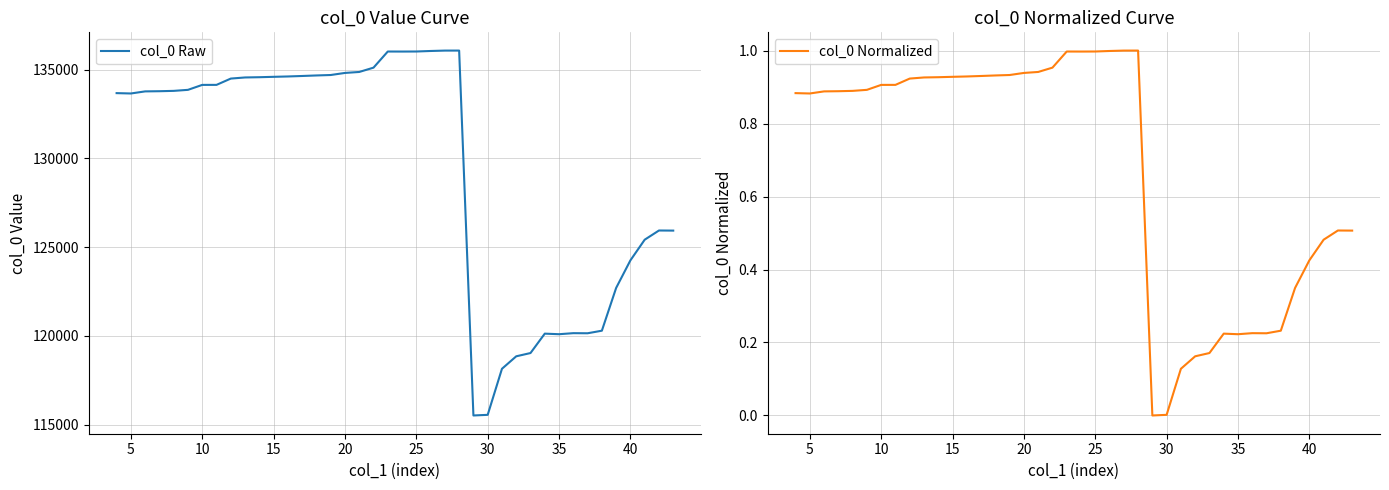

What is the maximum value for col_0 Raw?

136076